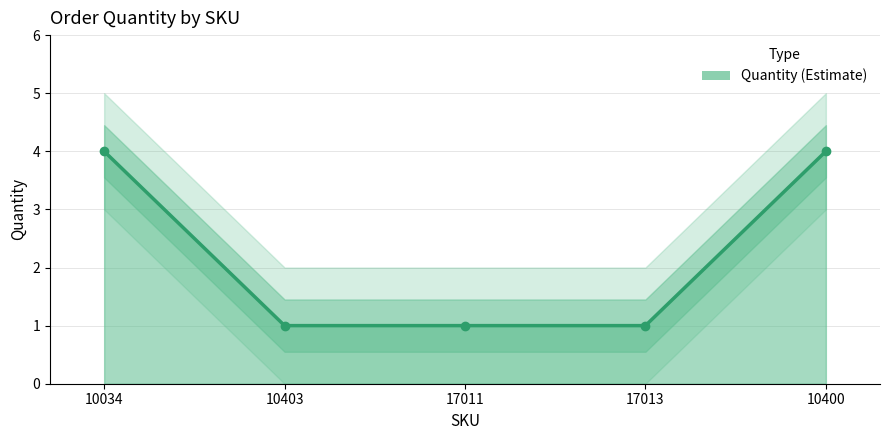

List the labels in order of value, smallest first.

10403, 17011, 17013, 10034, 10400